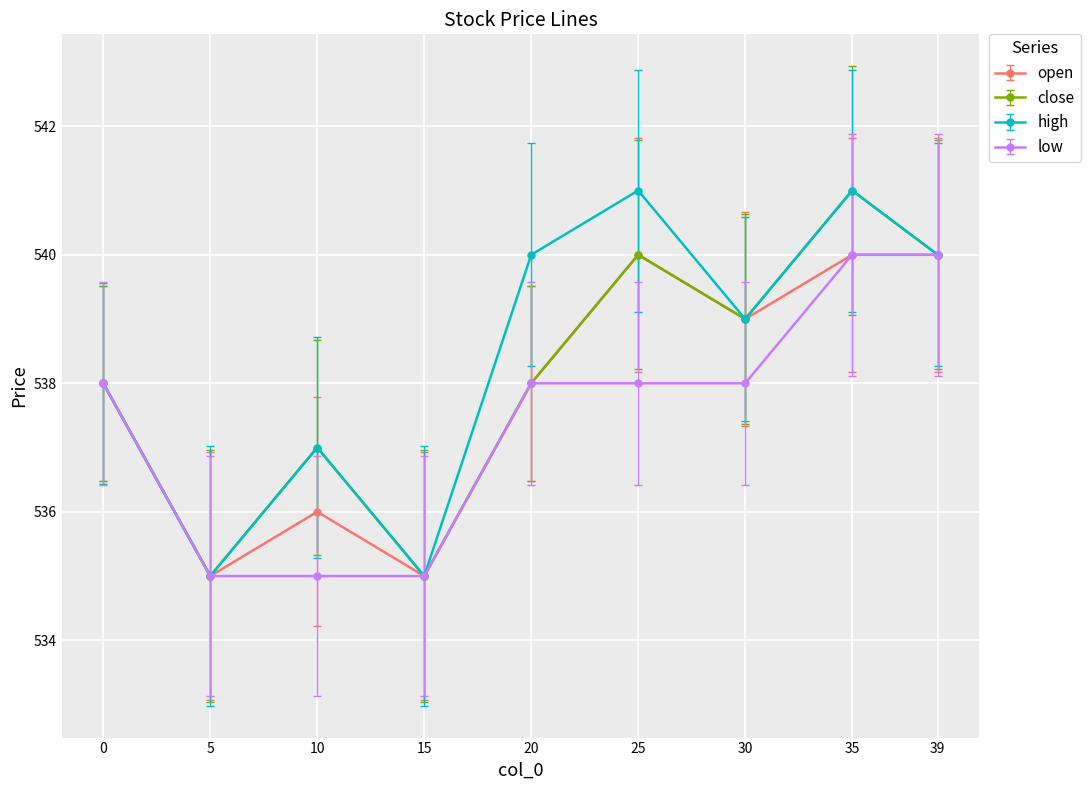

How many lines are shown in the chart?

4